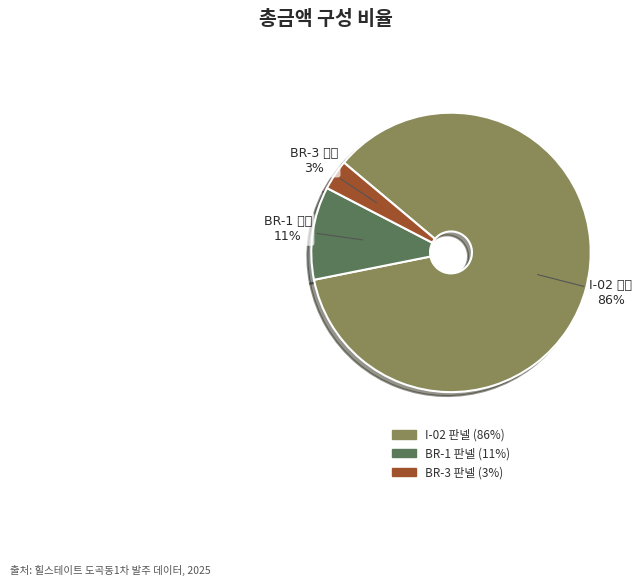

Does 2. 부자재비 (I-02 120*50*7375*6T) represent more than half of the total?

Yes